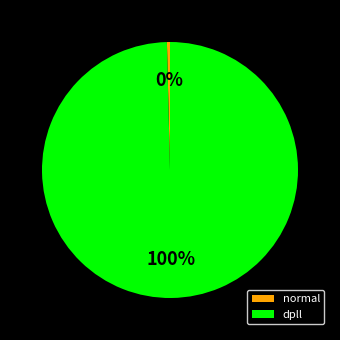

Is it true that dpll is 100% of the pie?

True